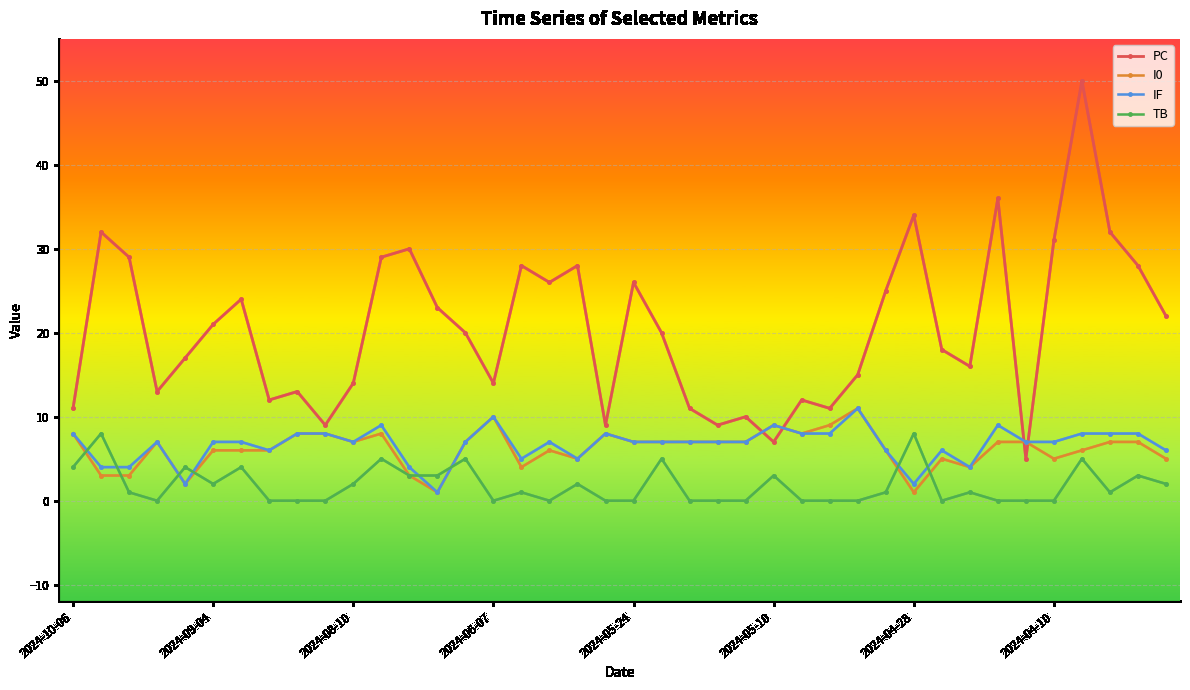

Which series has the widest spread of values?

PC